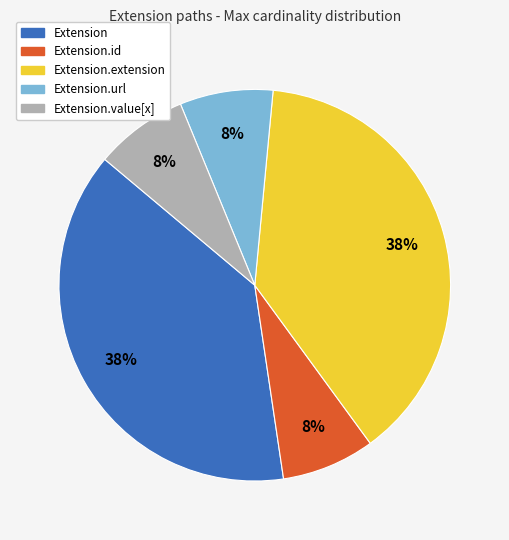

To the nearest percent, what is the average slice percentage?

20%